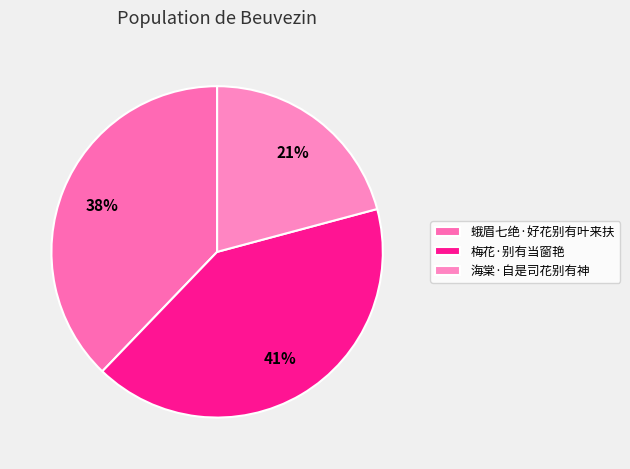

True or false: 海棠·自是司花别有神 accounts for 32% of the total.

False